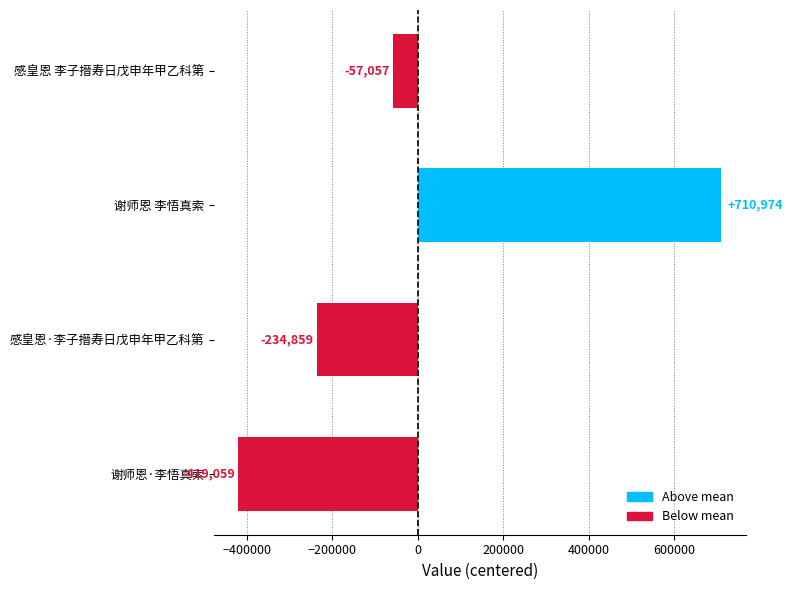

List the labels in order of value, largest first.

谢师恩 李悟真索, 感皇恩 李子搢寿日戊申年甲乙科第, 感皇恩·李子搢寿日戊申年甲乙科第, 谢师恩·李悟真索